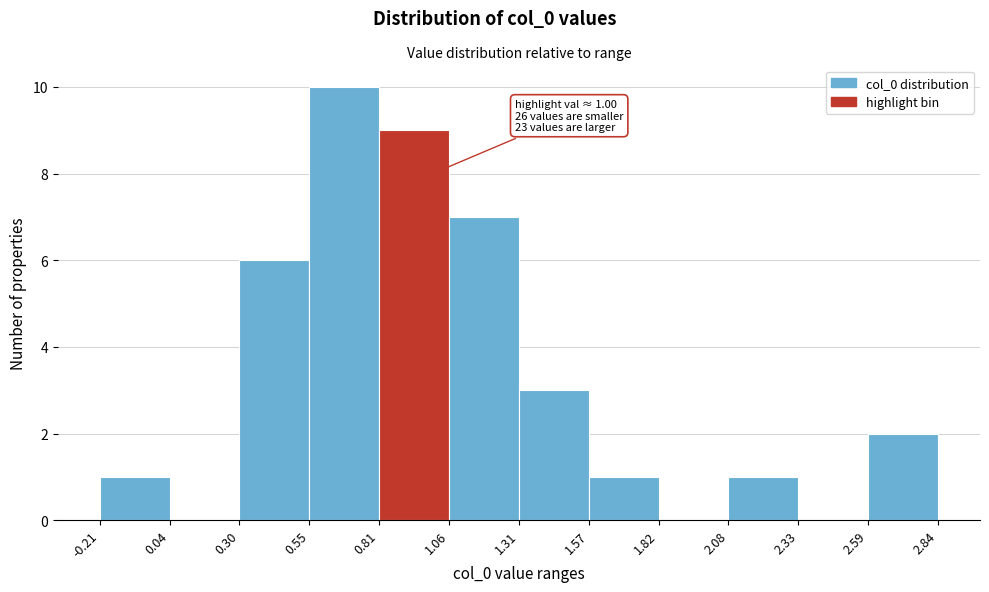

Over which range of the x-axis is the bar tallest?

0.55 to 0.81